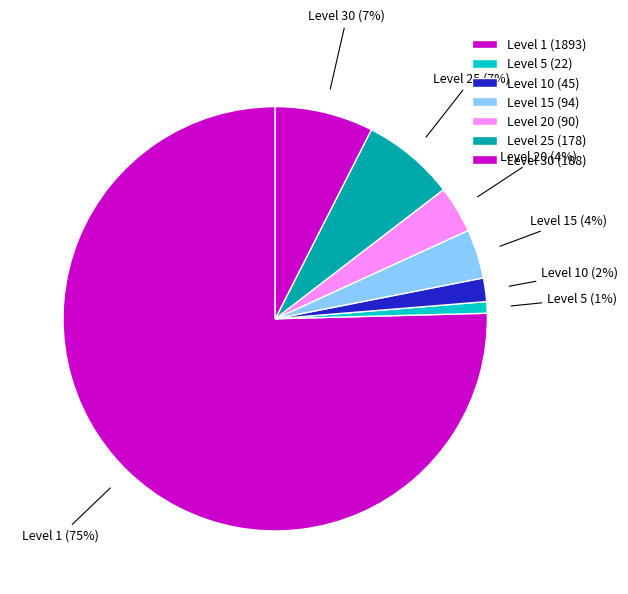

Count the number of slices in the pie.

7